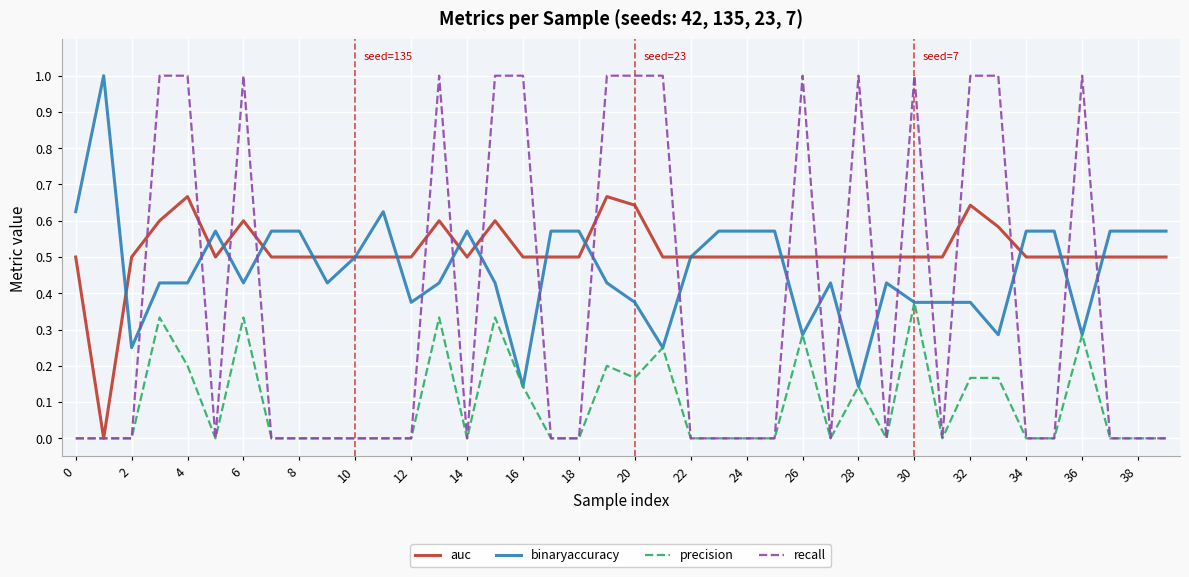

Which series has the largest total across all categories?

auc